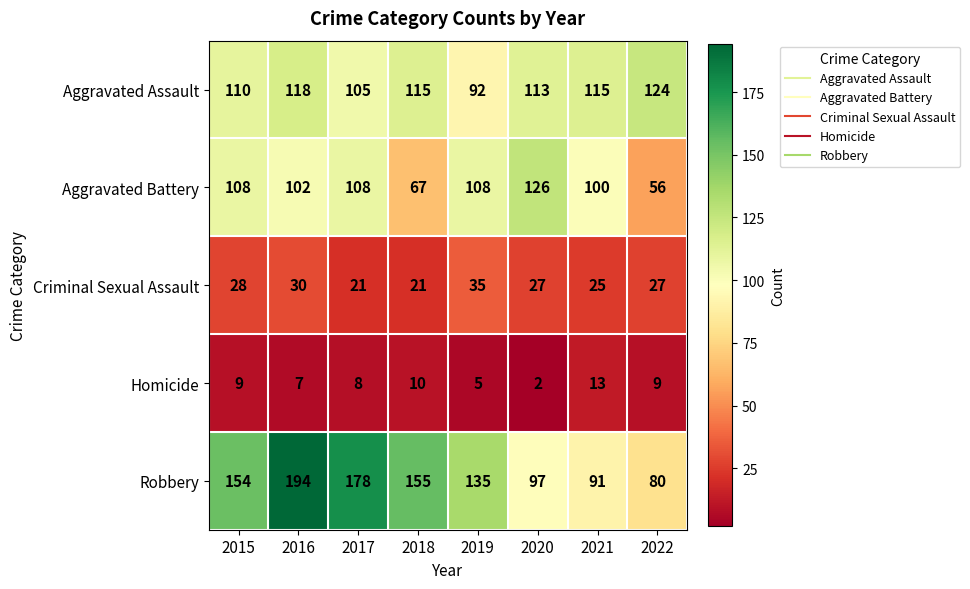

Which category has the lowest value in the Homicide series?

2020